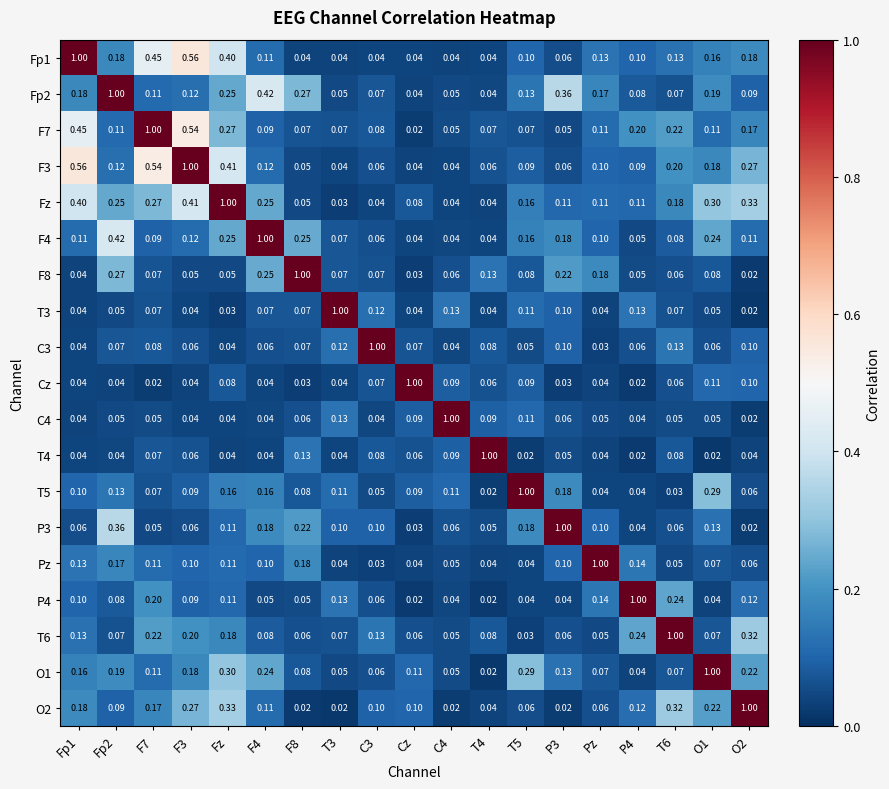

How many distinct data groups are displayed?

19